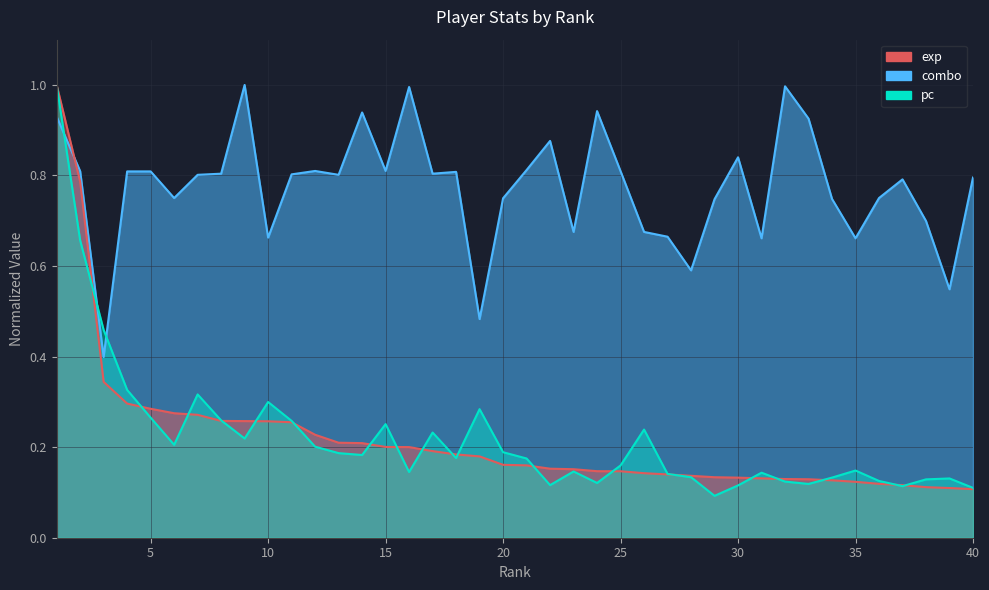

What is the value of the exp point at the 37th from the left?

0.1